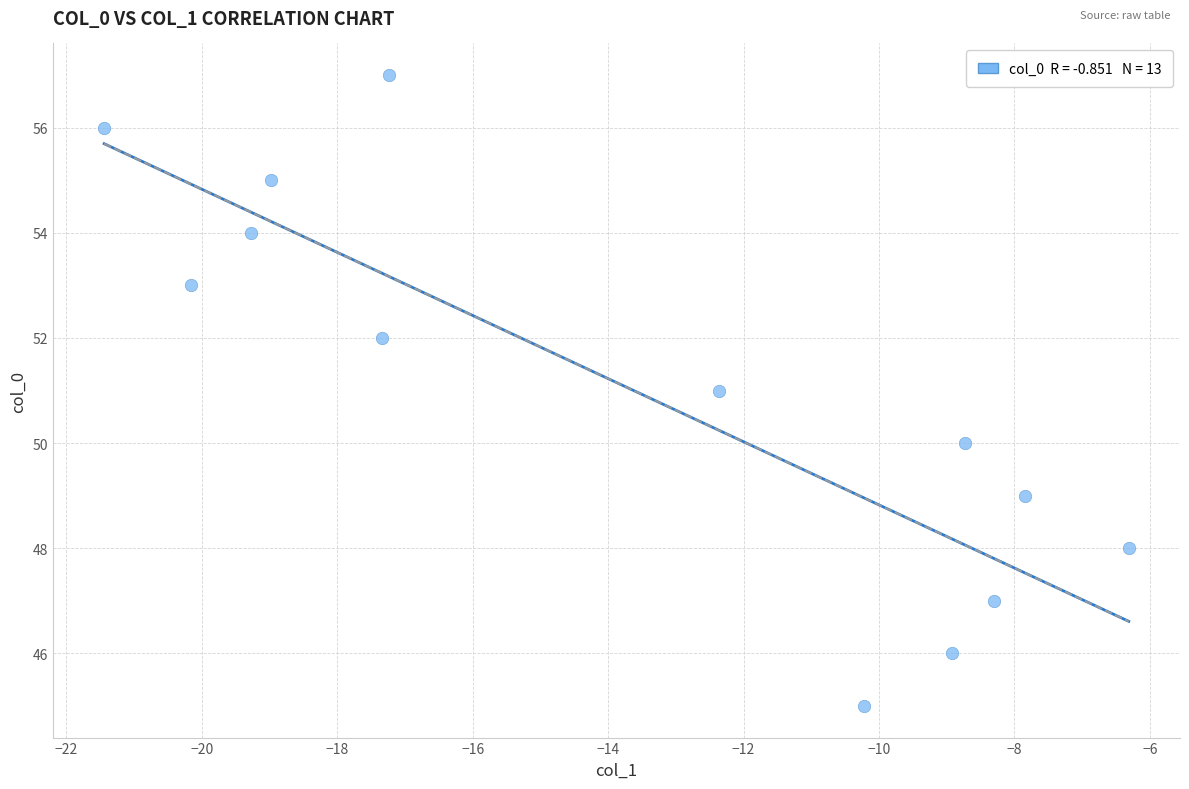

What is the range of Y values (max minus min)?

12